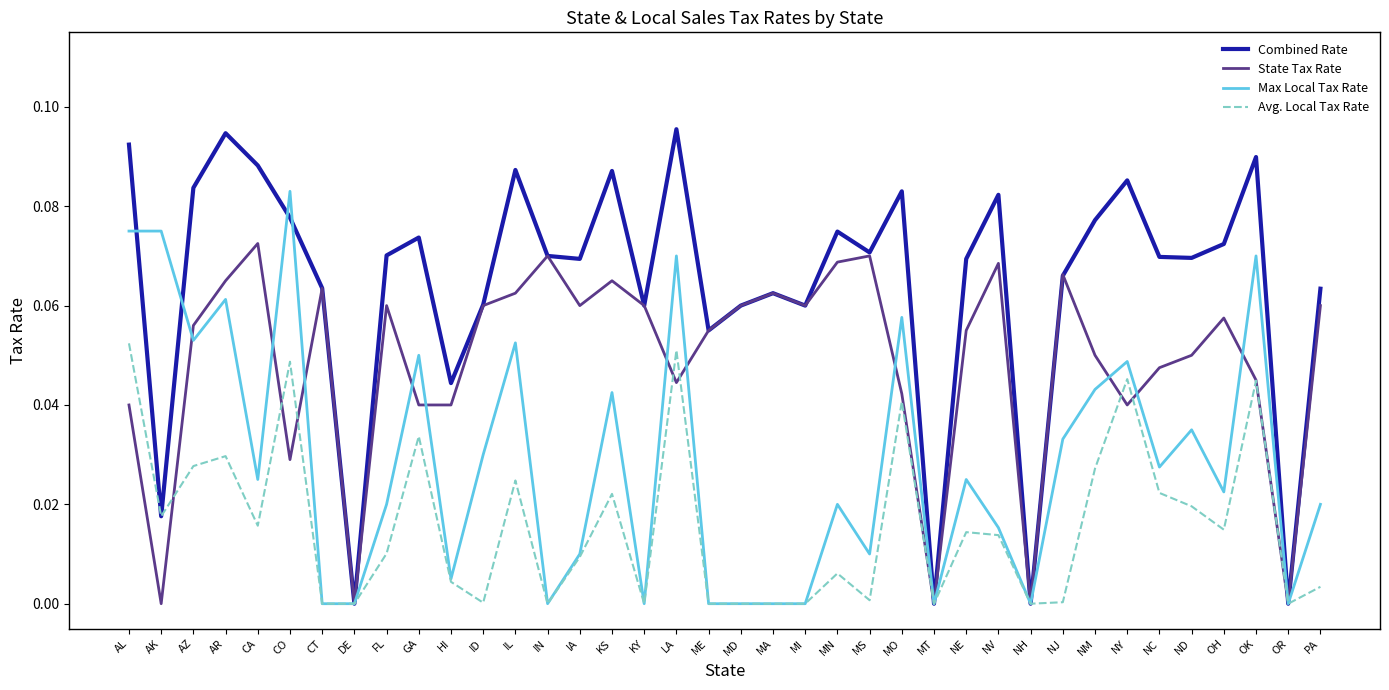

Is the value of Max Local Tax Rate at OH greater than the value of Combined Rate at NC?

No